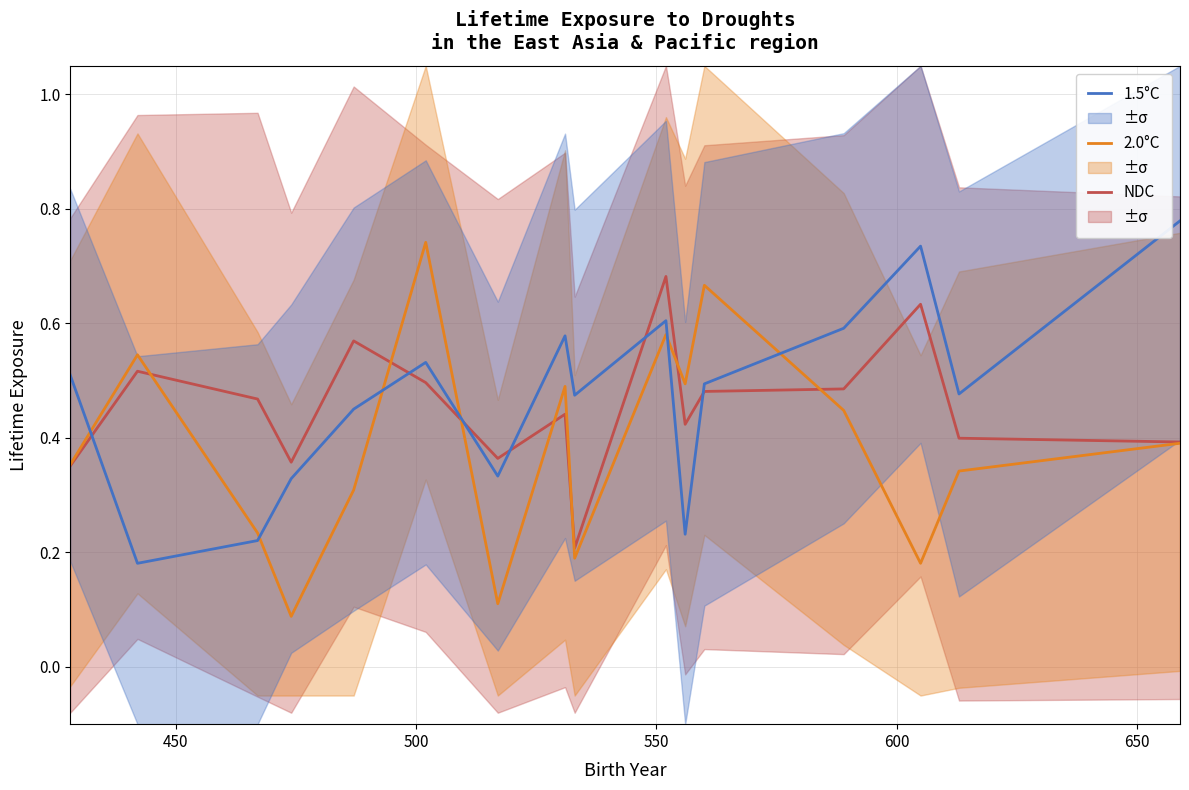

True or false: 1.5°C and NDC intersect in this chart.

True